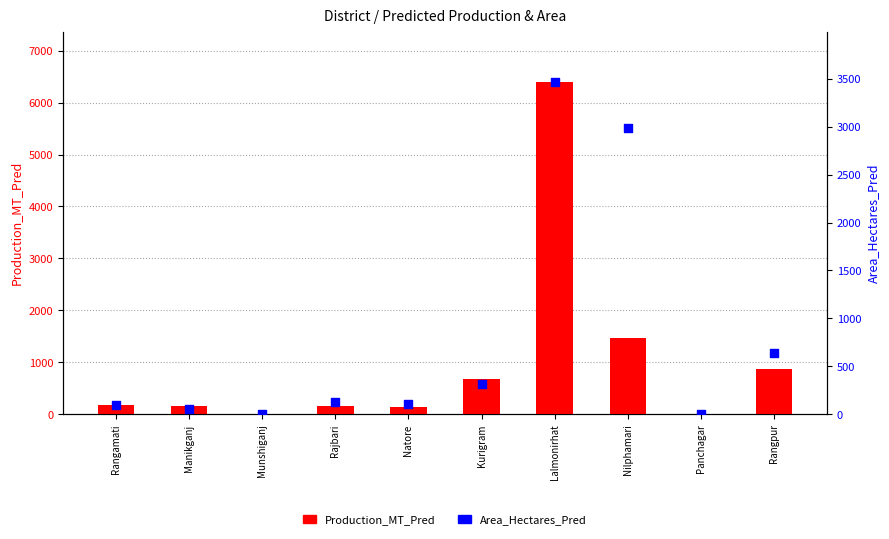

Which series has the largest total across all categories?

Production_MT_Pred